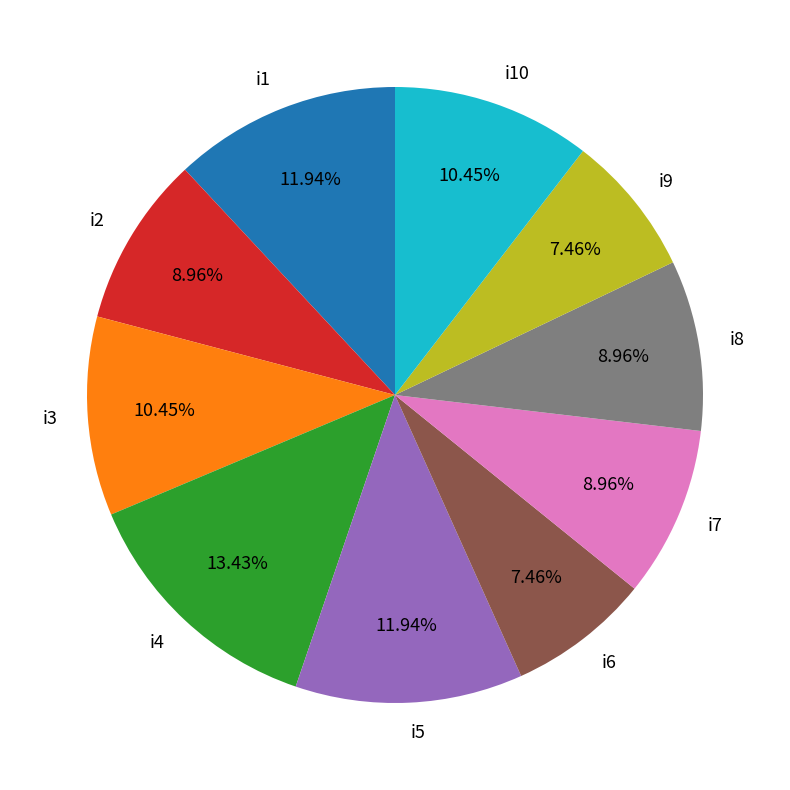

Is there a majority slice in this chart?

No